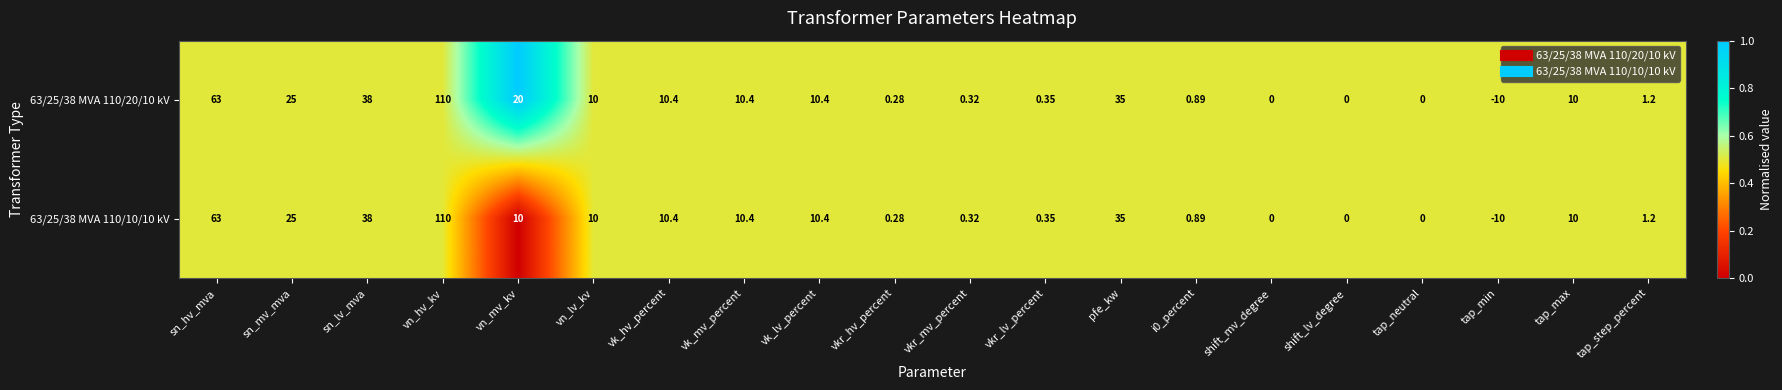

At which category does the chart reach its peak across all series?

vn_hv_kv